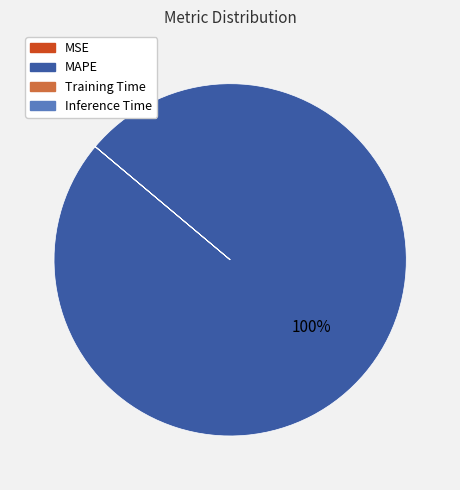

To the nearest percent, what percentage of the pie is MAPE?

100%